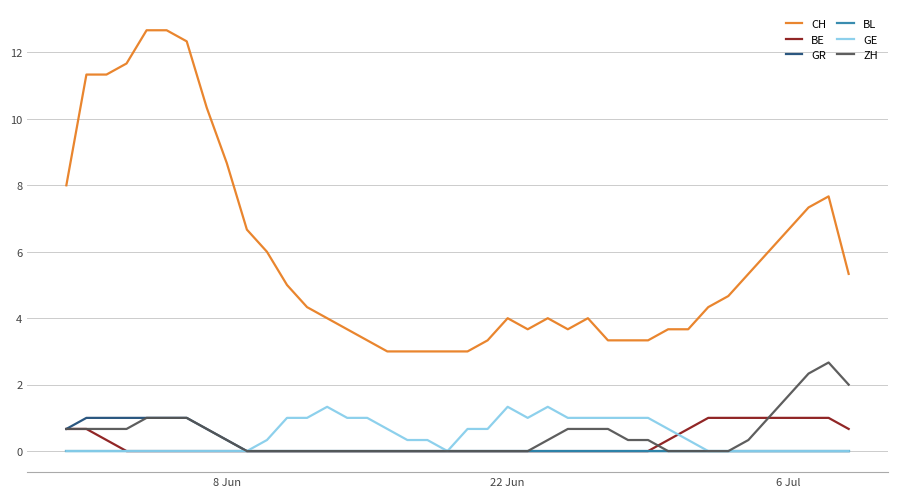

Which series has the largest total across all categories?

CH